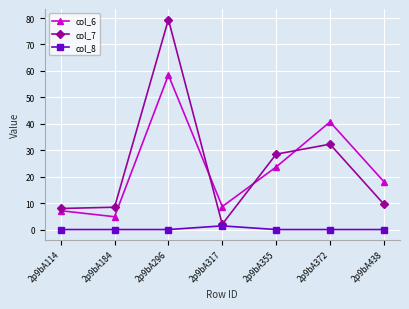

Reading left to right, what are all the values shown in this chart?

col_6: 7.1	4.8	58.4	8.7	23.6	40.7	18.1
col_7: 8.0	8.4	79.4	2.0	28.5	32.3	9.6
col_8: 0.0	0.0	0.0	1.4	0.0	0.0	0.0